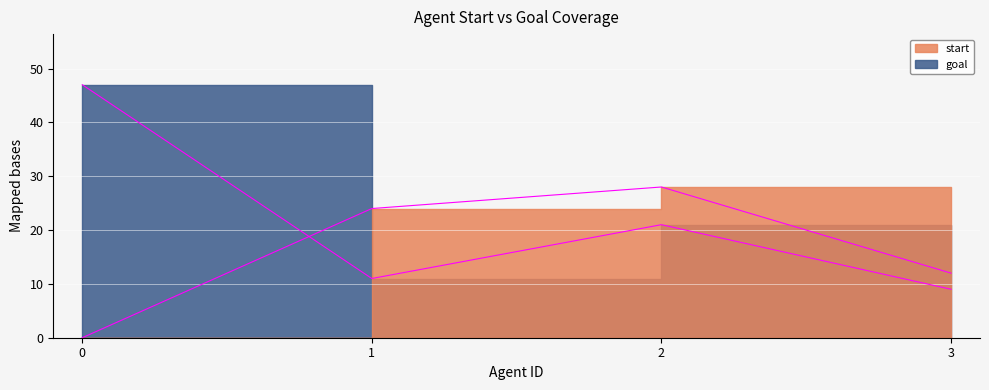

What is the maximum value shown in the chart?

47